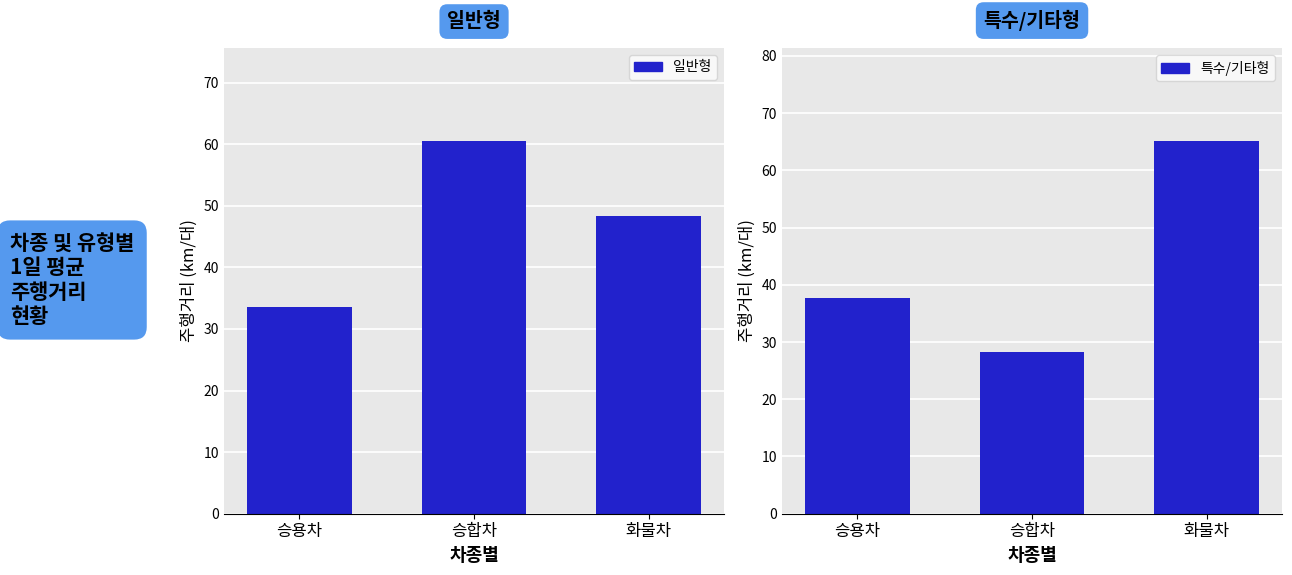

Is the value of 일반형 at 승합차 greater than the value of 특수/기타형 at 승용차?

Yes